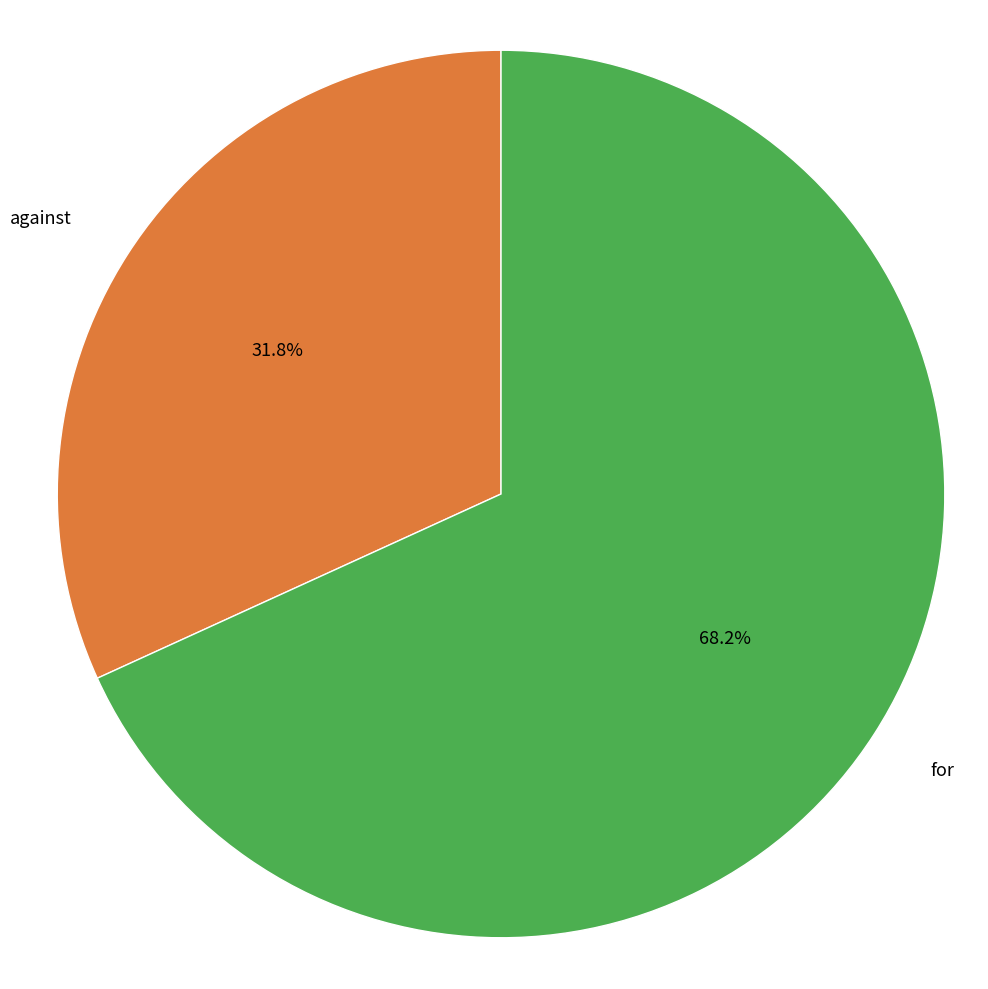

Is there any slice that represents more than half of the pie?

Yes